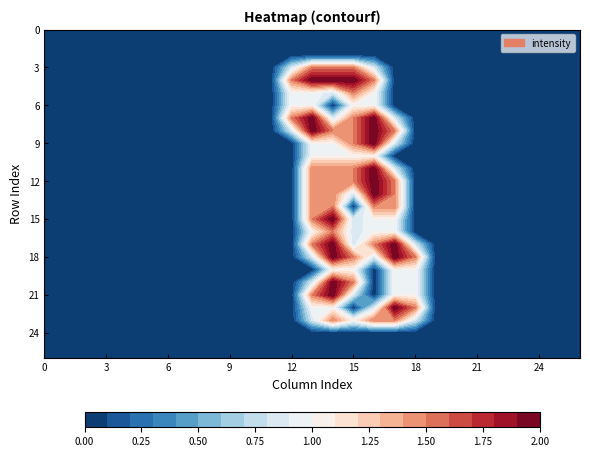

How many categories are shown in the chart?

27